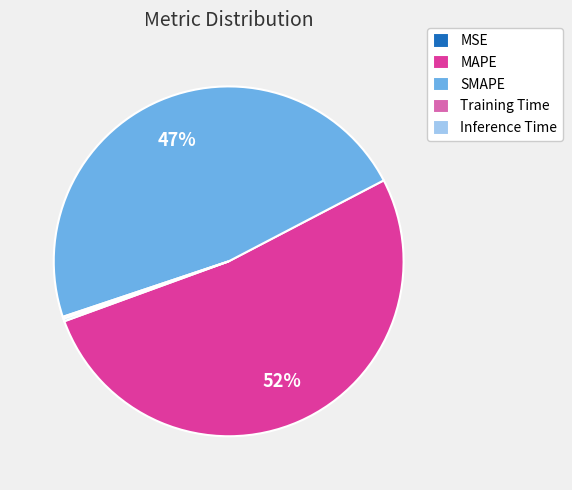

To the nearest percent, what portion does SMAPE represent?

47%